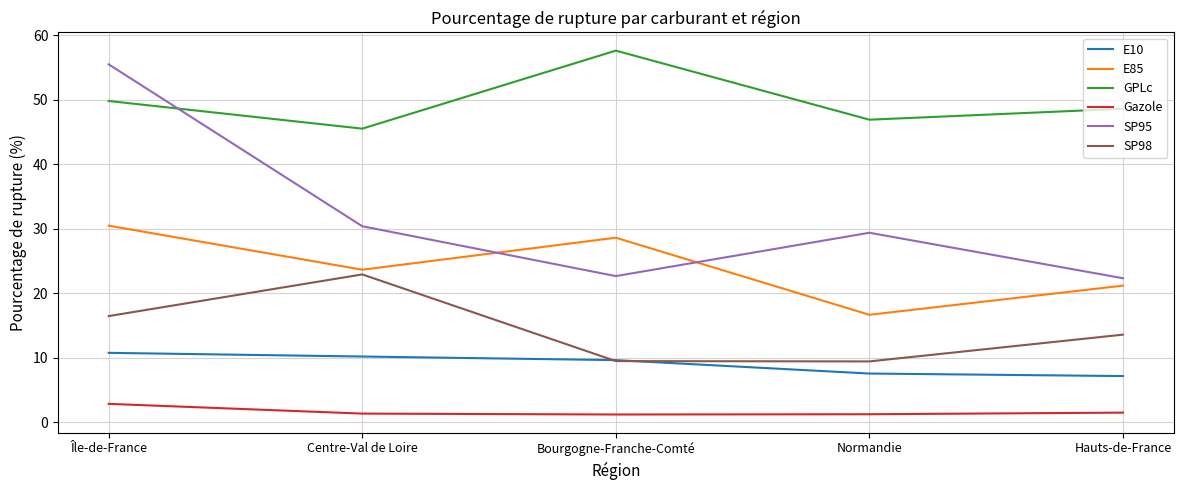

What position from the right is Centre-Val de Loire?

4